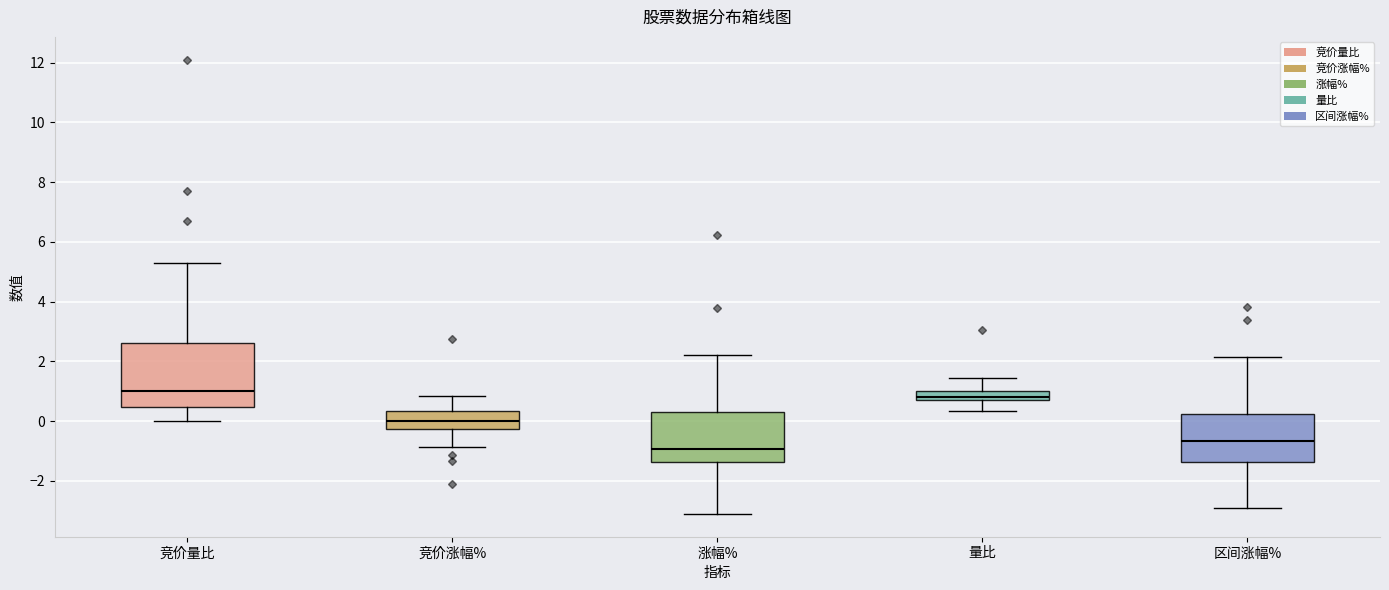

Reading left to right, transcribe this box plot: for each box, give where its median line is, the range the box spans, and where its two whiskers end, as read against the y-axis. The values are not printed on the chart, so give them approximately, as read against the axis.

竞价量比: median 1.0, box 0.4 to 2.6, whiskers 0.0 to 5.4
竞价涨幅%: median 0.0, box -0.2 to 0.4, whiskers -0.8 to 0.8
涨幅%: median -1.0, box -1.4 to 0.4, whiskers -3.2 to 2.2
量比: median 0.8 (inside the box), box 0.8 to 1.0, whiskers 0.4 to 1.4
区间涨幅%: median -0.6, box -1.4 to 0.2, whiskers -3.0 to 2.2